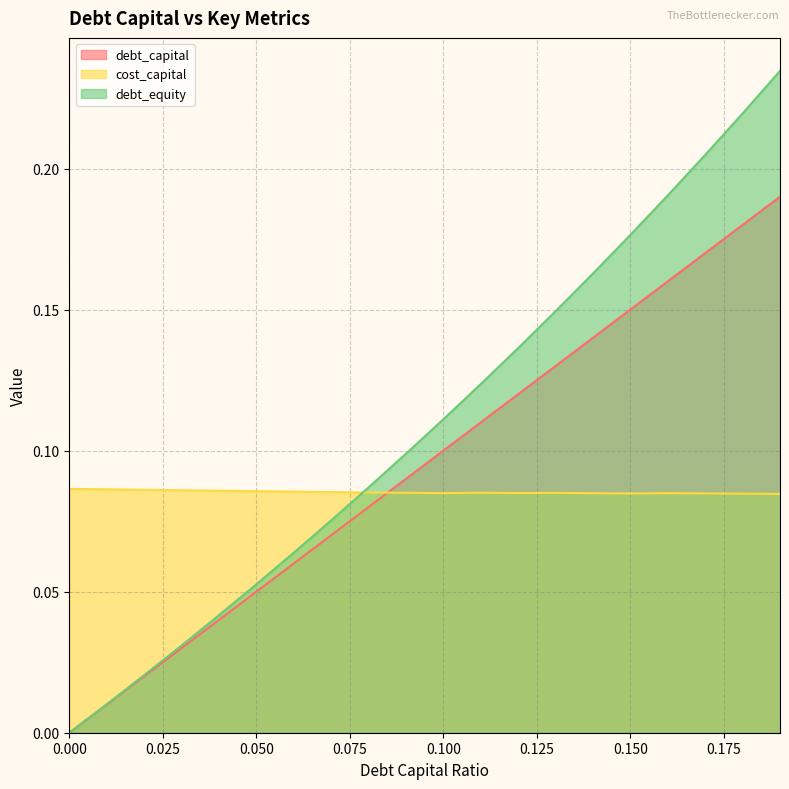

At how many categories does at least one series exceed 0?

20